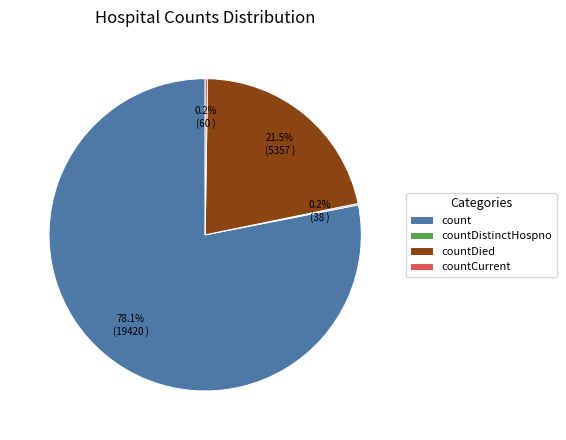

Is count the majority of the pie?

Yes